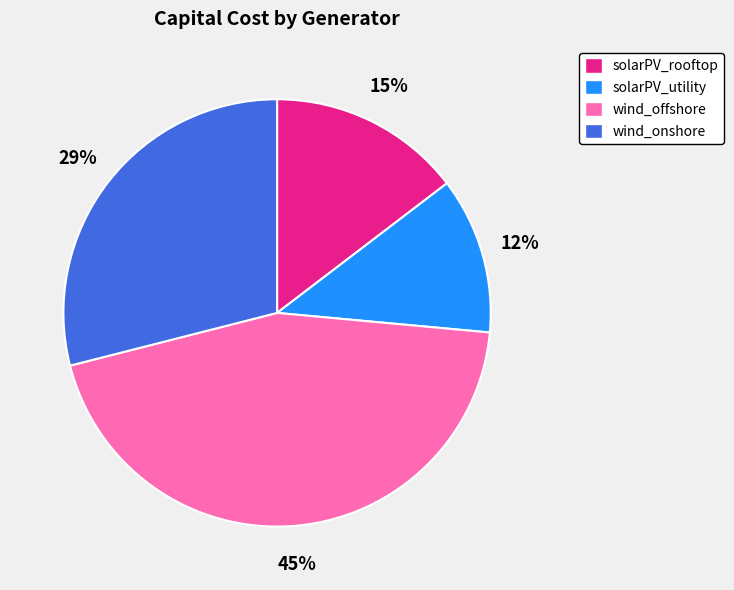

Which category has the smallest portion of the pie?

solarPV_utility